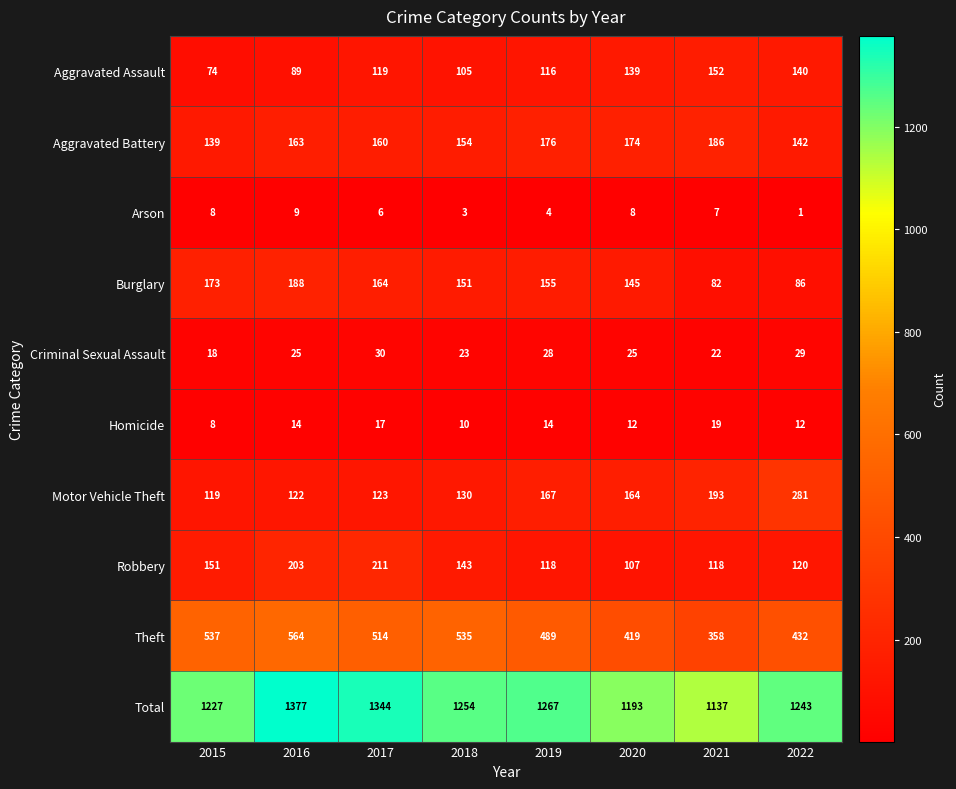

List the series in order of their peak value, lowest first.

Arson, Homicide, Criminal Sexual Assault, Aggravated Assault, Aggravated Battery, Burglary, Robbery, Motor Vehicle Theft, Theft, Total